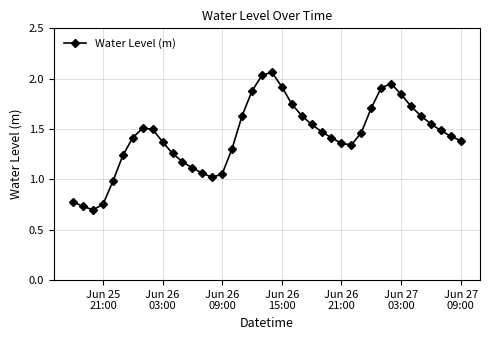

Reading left to right, list all the values displayed in this chart.

0.8	0.7	0.7	0.8	1.0	1.2	1.4	1.5	1.5	1.4	1.3	1.2	1.1	1.1	1.0	1.1	1.3	1.6	1.9	2.0	2.1	1.9	1.7	1.6	1.5	1.5	1.4	1.4	1.3	1.5	1.7	1.9	2.0	1.8	1.7	1.6	1.6	1.5	1.4	1.4